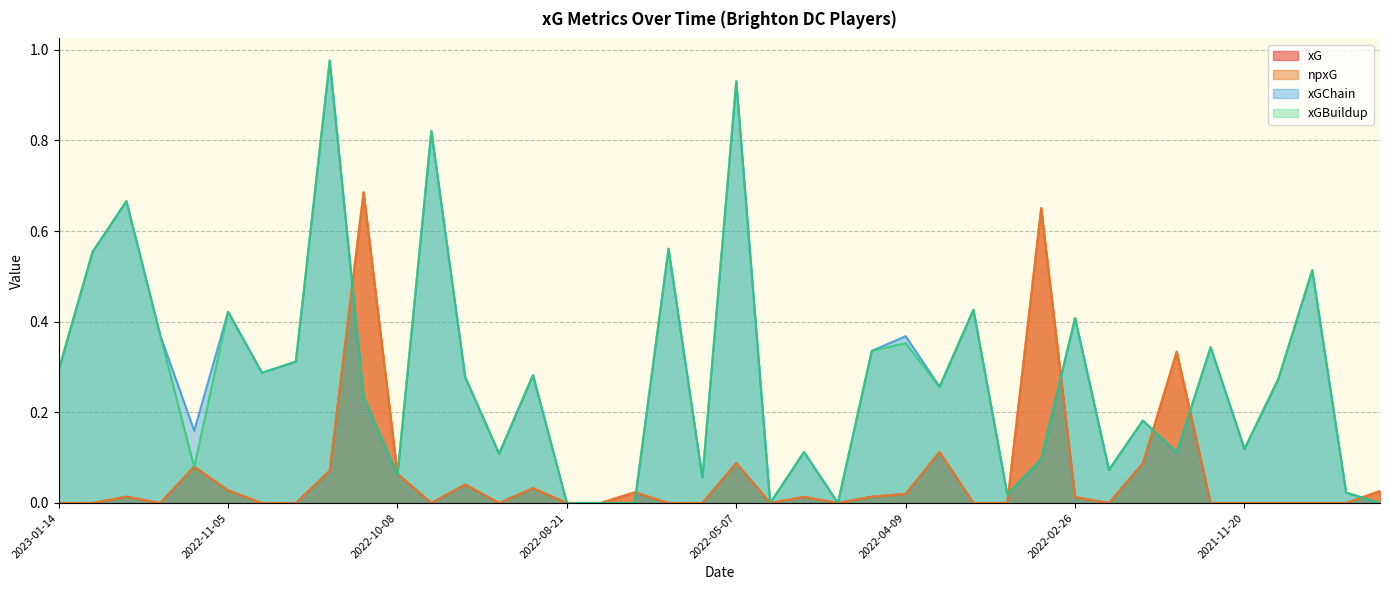

How many values in xG are above zero?

19